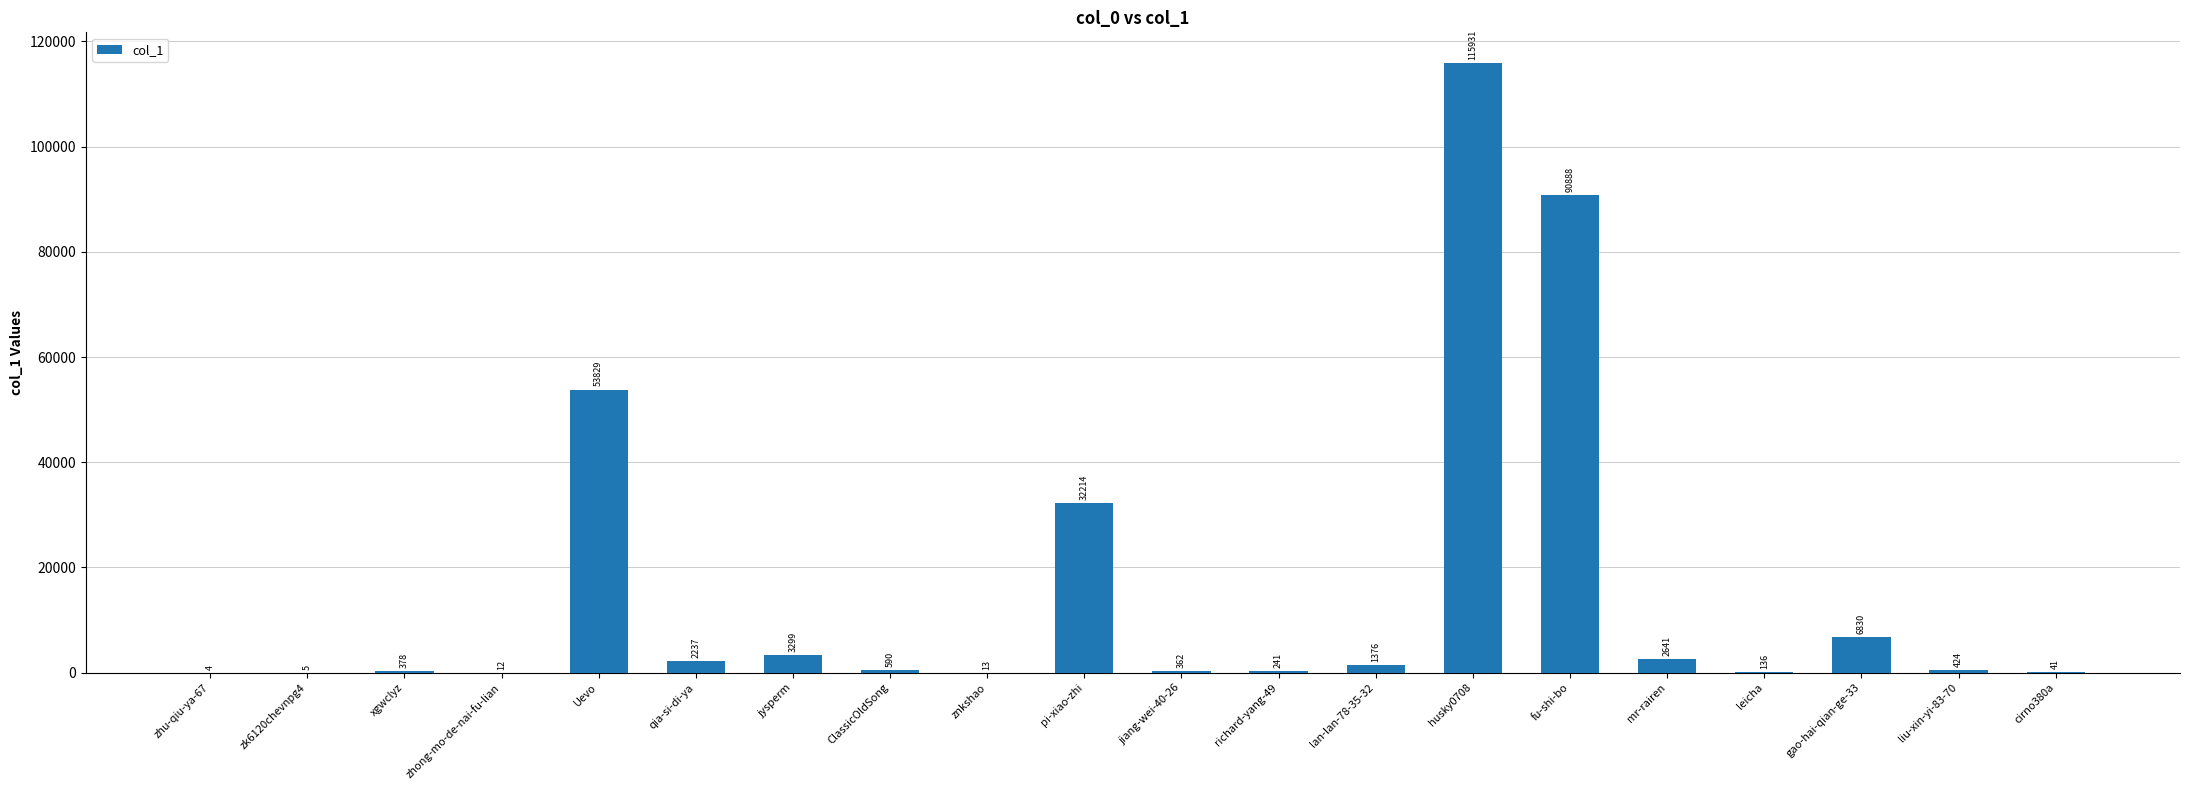

Reading right to left, list all the values displayed in this chart.

41	424	6830	136	2641	90888	115931	1376	241	362	32214	13	590	3299	2237	53829	12	378	5	4